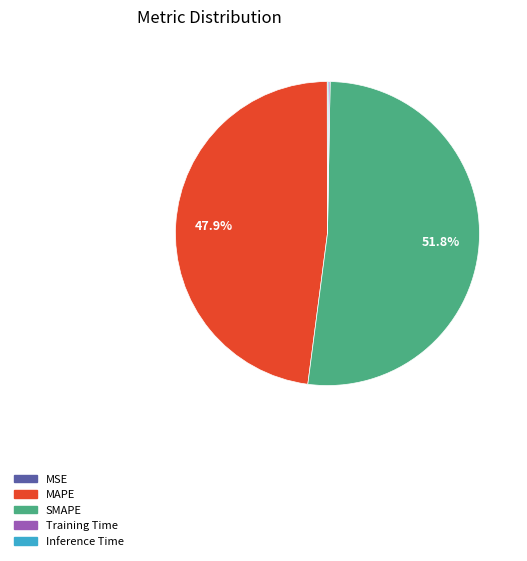

What percentage is NOT represented by MAPE?

52.1%